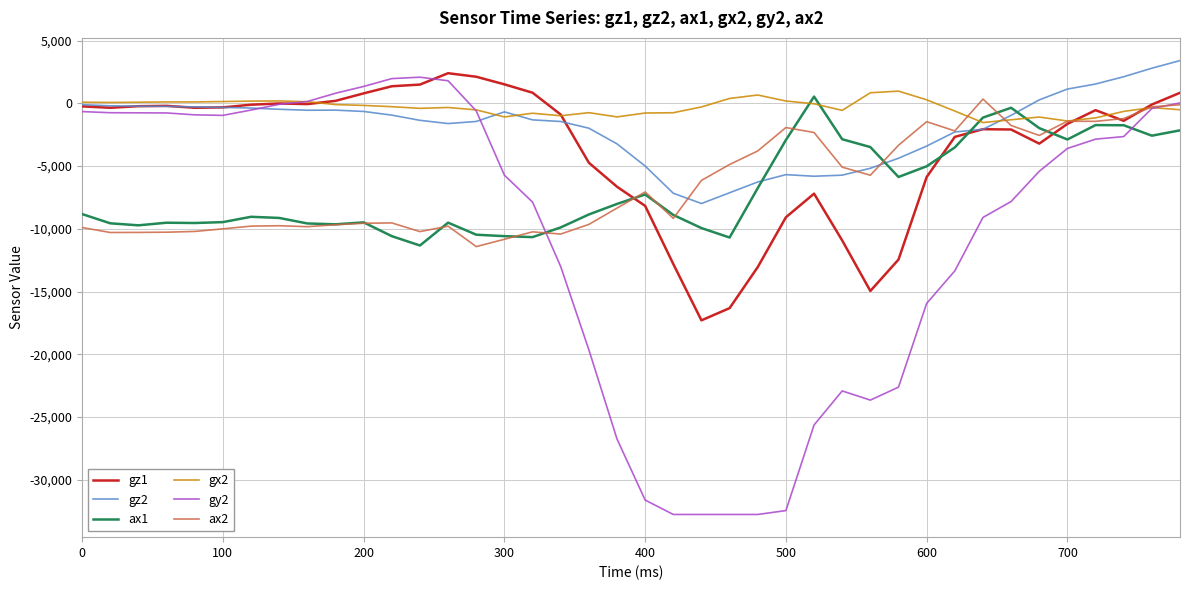

What is the greatest value displayed?

3405